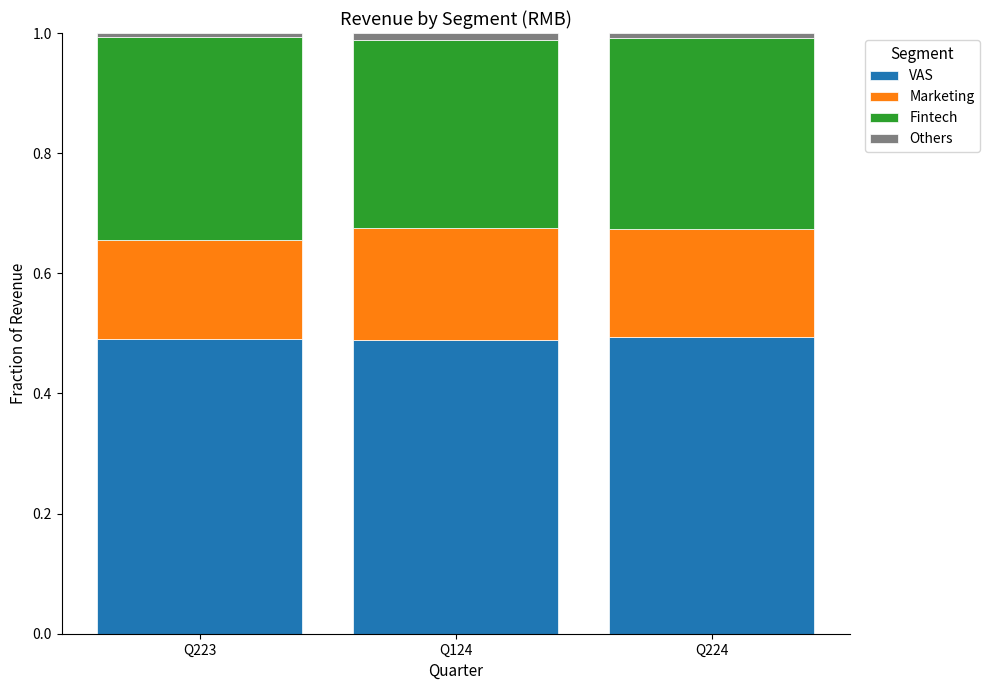

Is it true that VAS equals 0.5 at Q224?

True